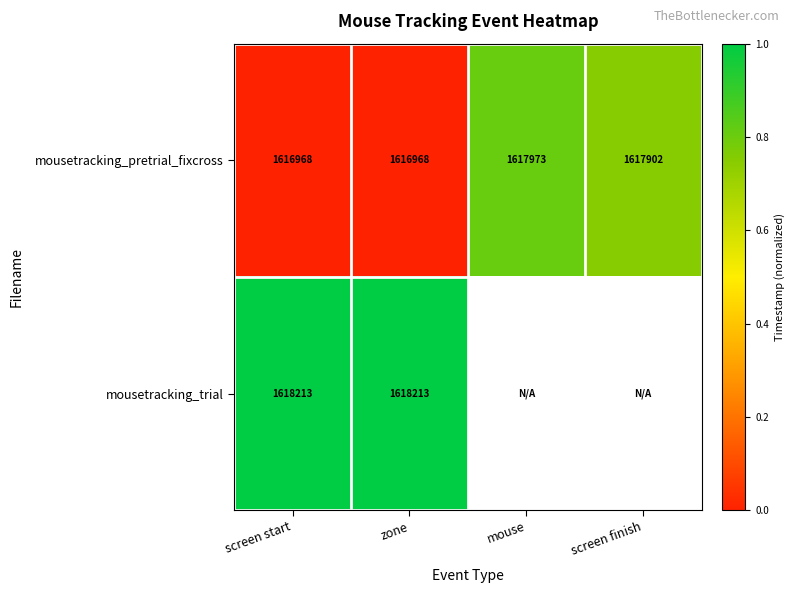

What is the sum of the mousetracking_pretrial_fixcross values at screen start and screen finish?

3234870